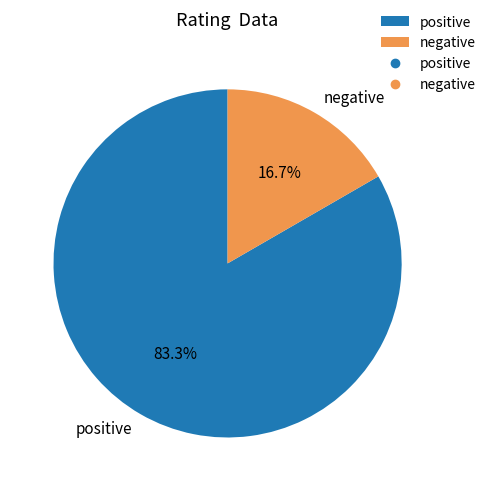

Count the number of slices in the pie.

2